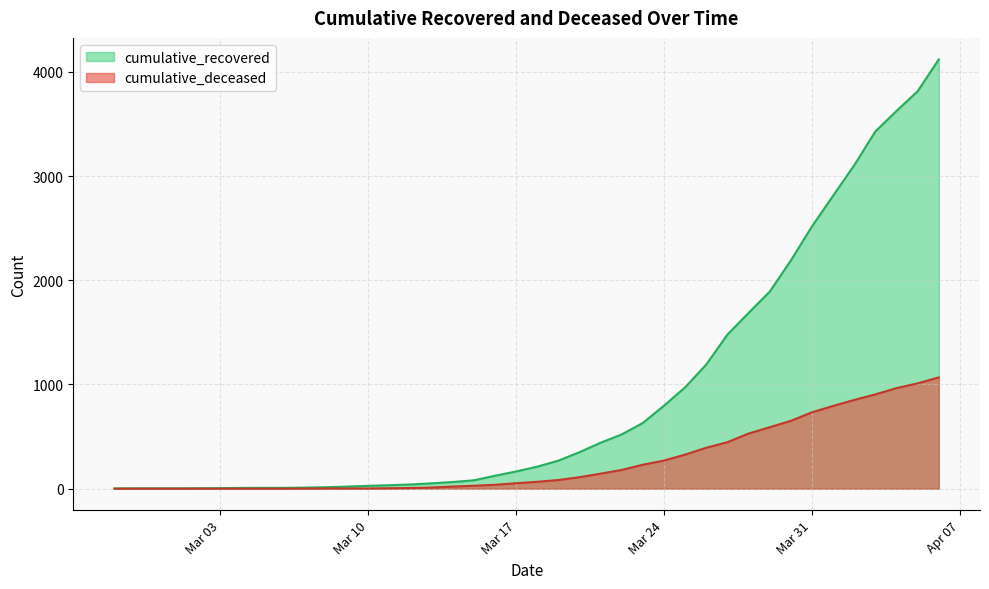

Which series changed the most between 2020-03-20 and 2020-03-26?

cumulative_recovered